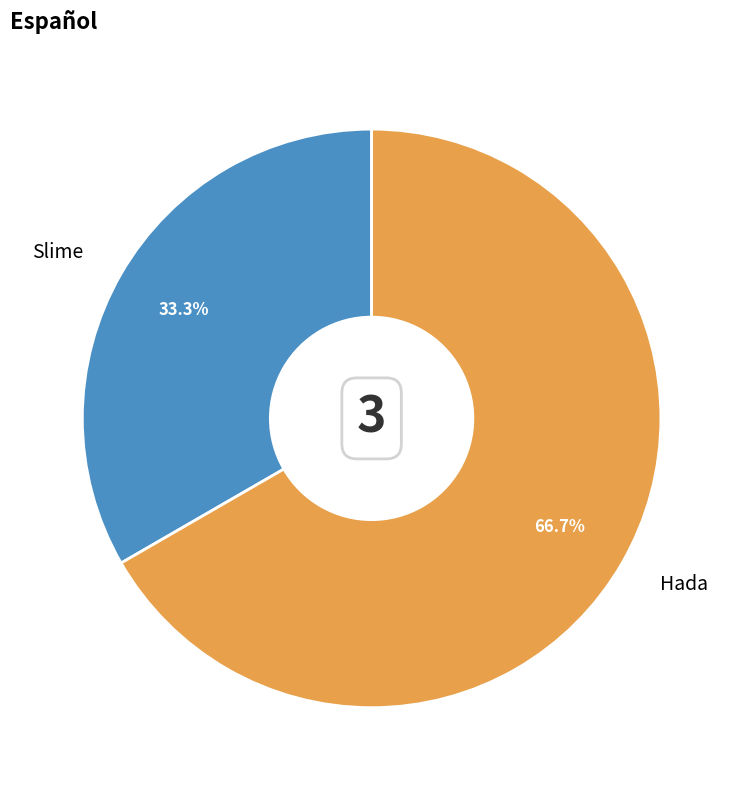

Is it true that Slime is 27% of the pie?

False